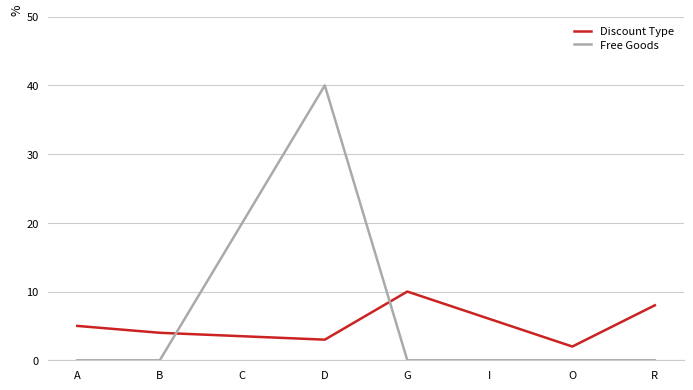

At which category does the chart reach its peak across all series?

D